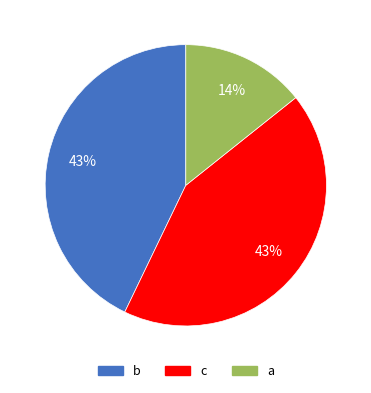

Count the number of slices in the pie.

3